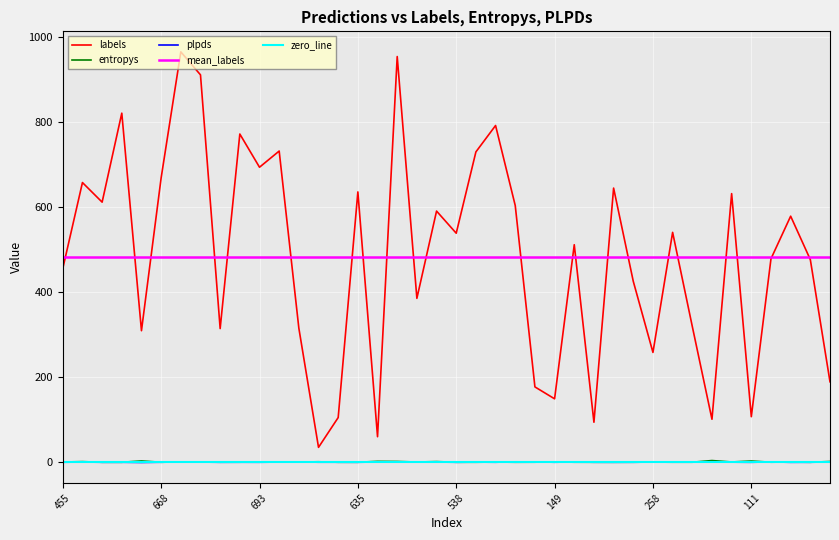

Between 29 and 32, which is larger?

29